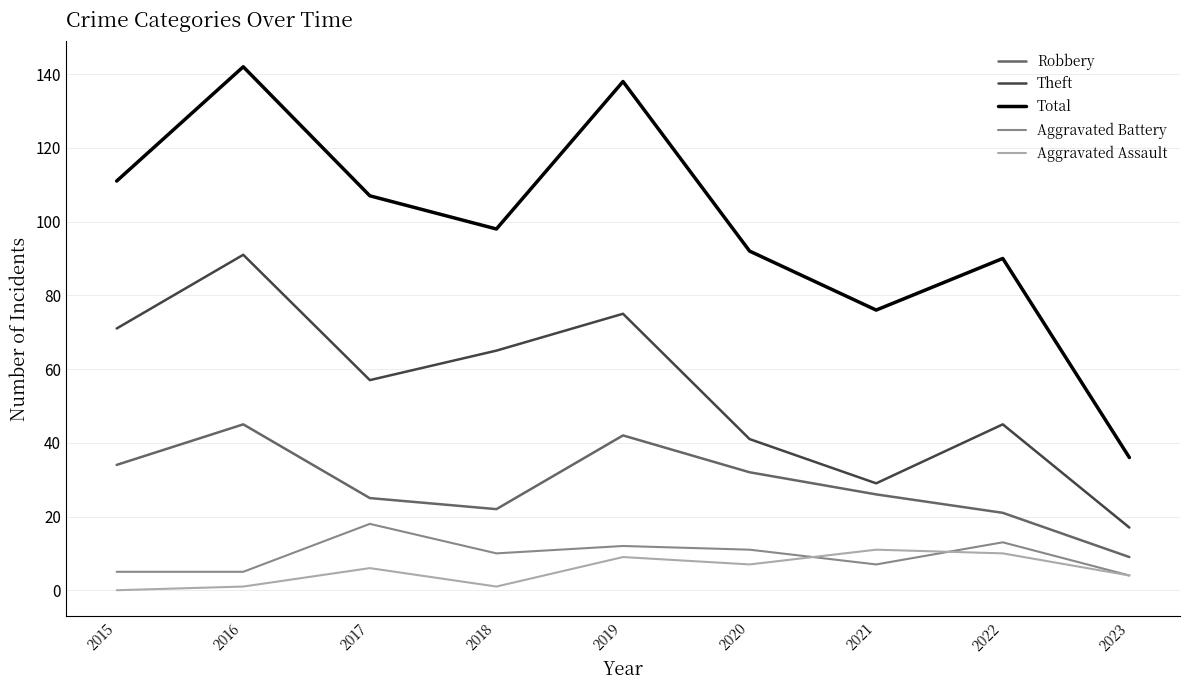

Which series has the largest range (max minus min)?

Total